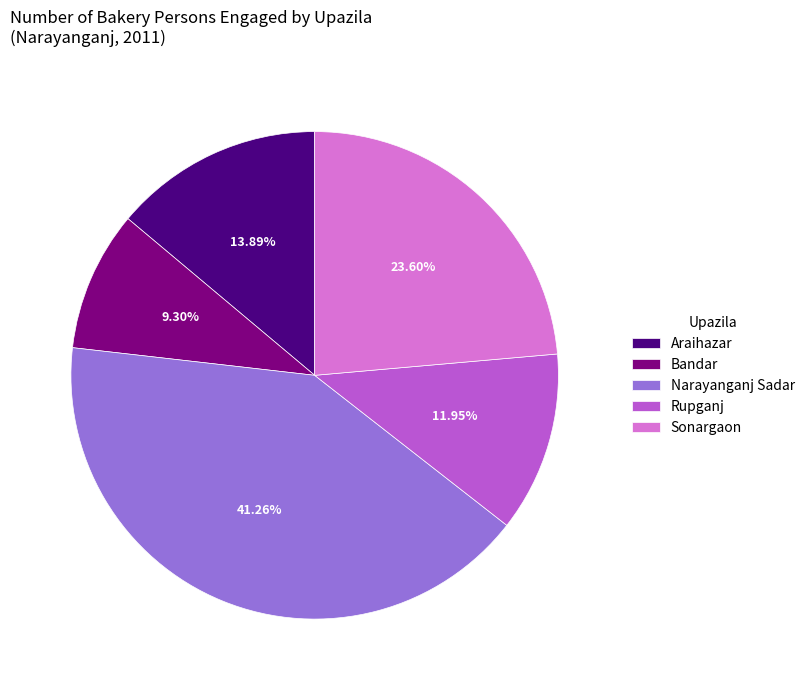

Which slice is the smallest?

Bandar